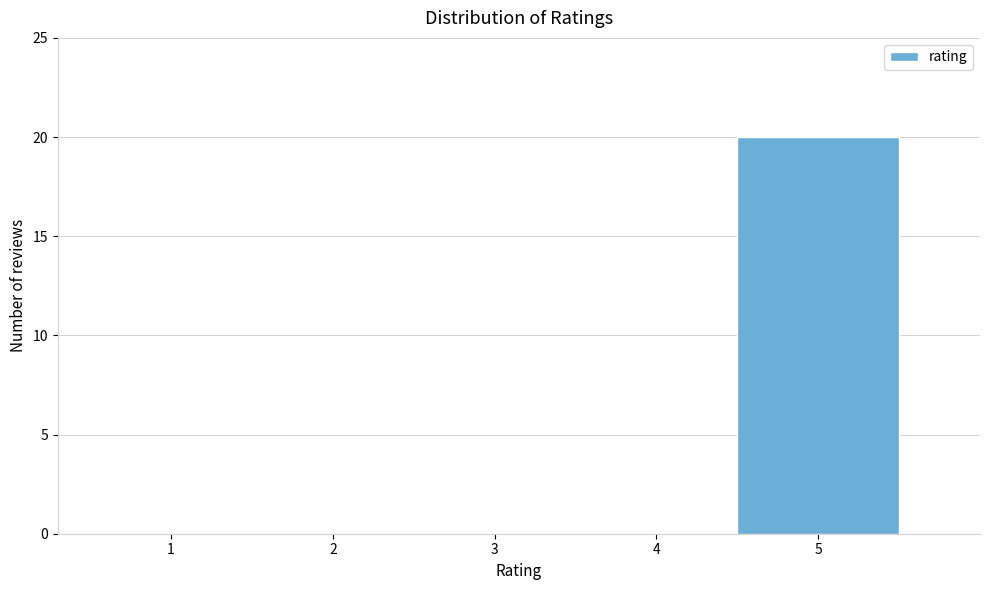

Reading left to right, what are all the values shown in this chart?

1=0	2=0	3=0	4=0	5=20